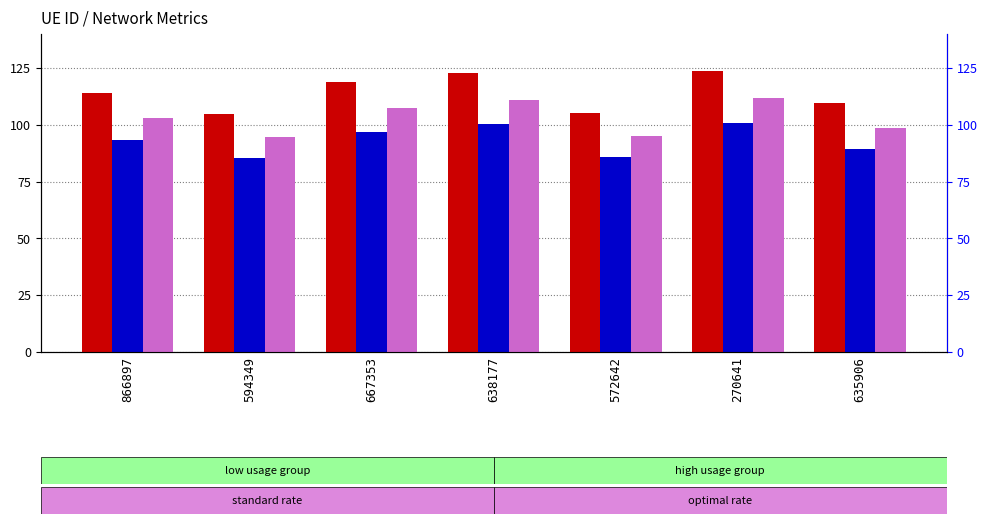

Reading left to right, extract all data points from this chart.

Internet usage: 866897=114.2	594349=104.6	667353=119.0	638177=122.8	572642=105.1	270641=123.7	635906=109.4
Data rate: 866897=93.2	594349=85.3	667353=97.1	638177=100.2	572642=85.7	270641=100.9	635906=89.2
optimal GU: 866897=103.2	594349=94.5	667353=107.5	638177=110.9	572642=95.0	270641=111.7	635906=98.8